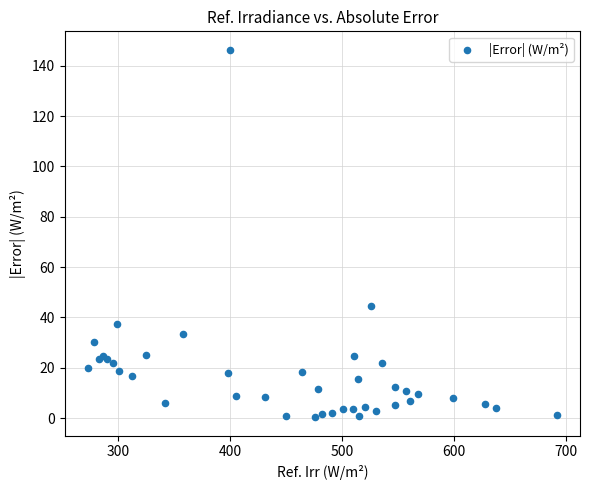

What Y value in the scatter plot is closest to 73?

44.5